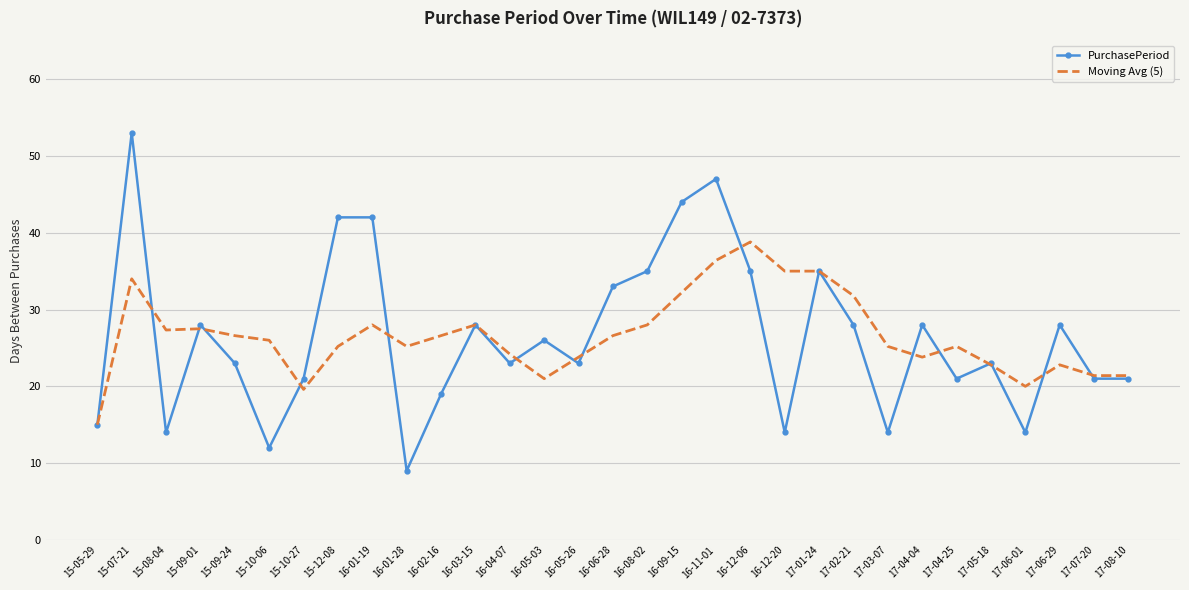

At which category is the sum across all series the highest?

15-07-21